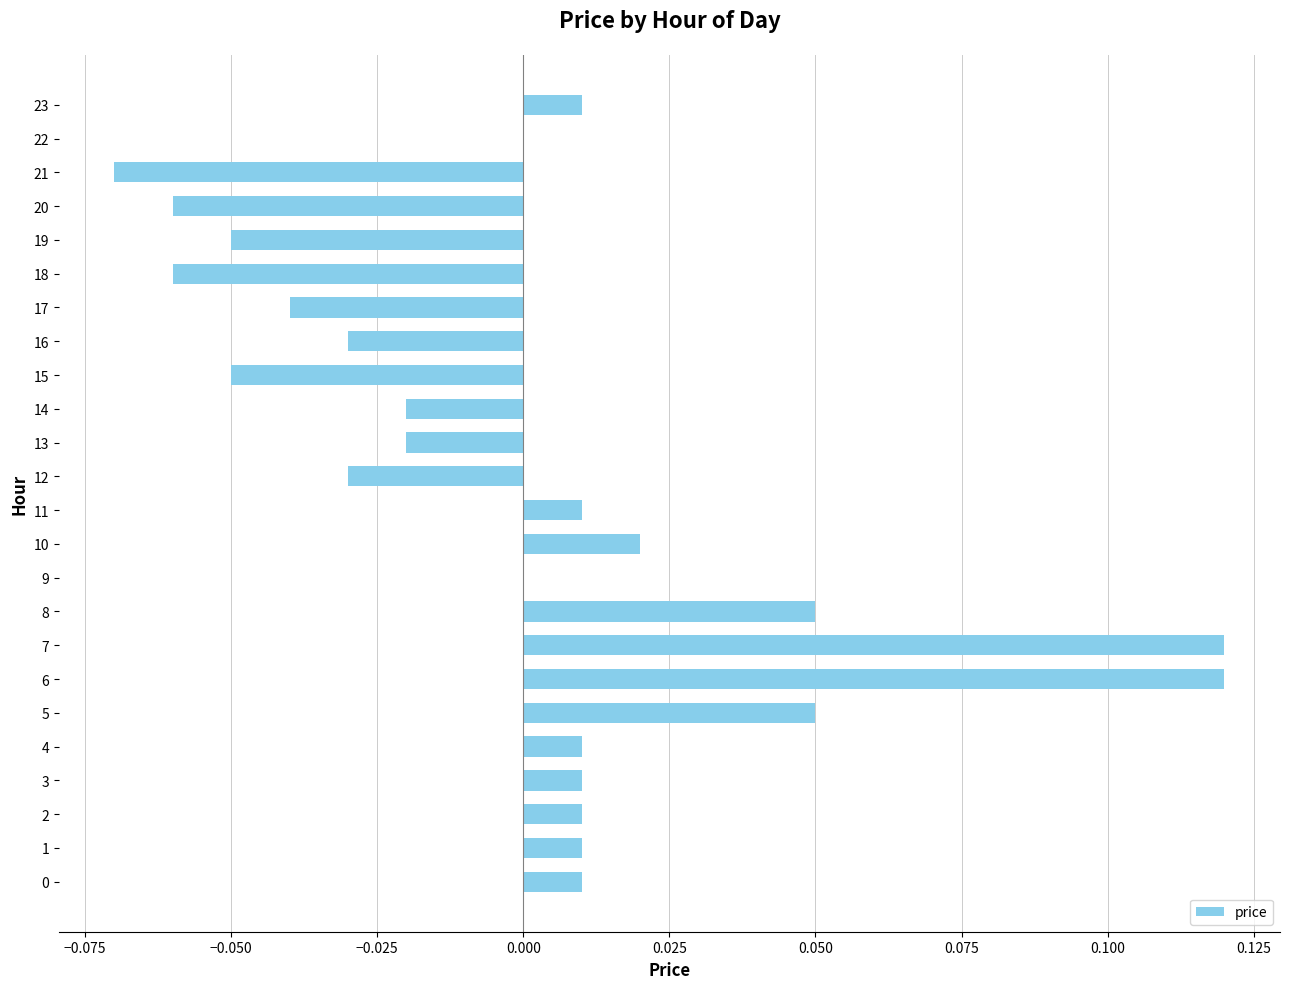

Which has a higher value, 4 or 6?

6